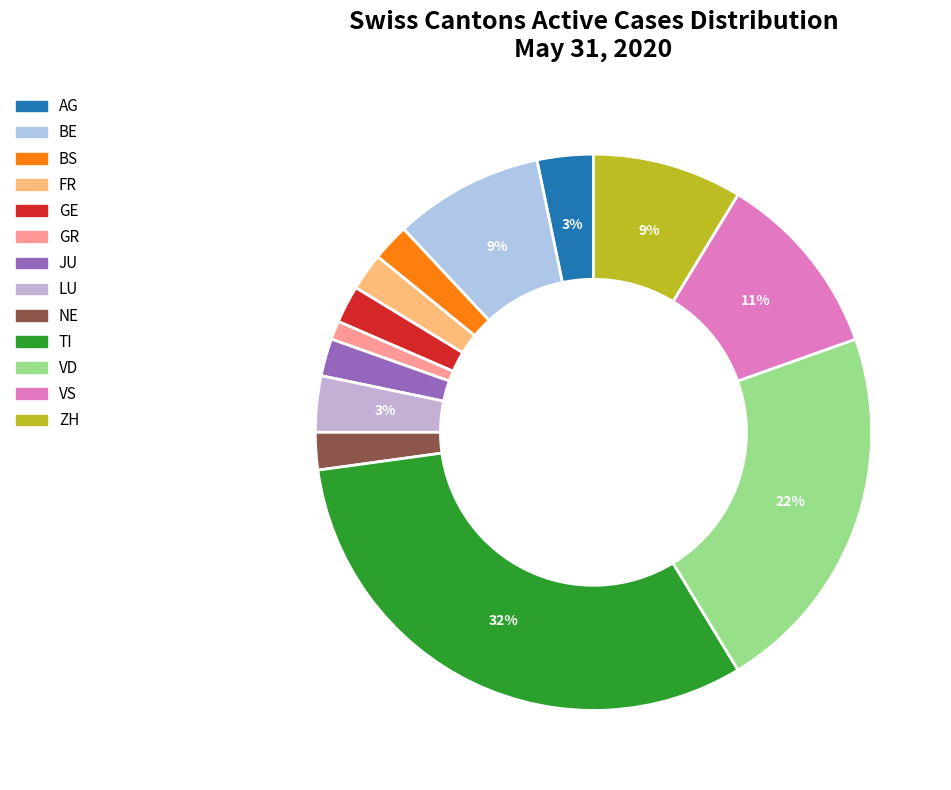

Rank the categories by value from lowest to highest.

GR, BS, FR, GE, JU, NE, AG, LU, BE, ZH, VS, VD, TI